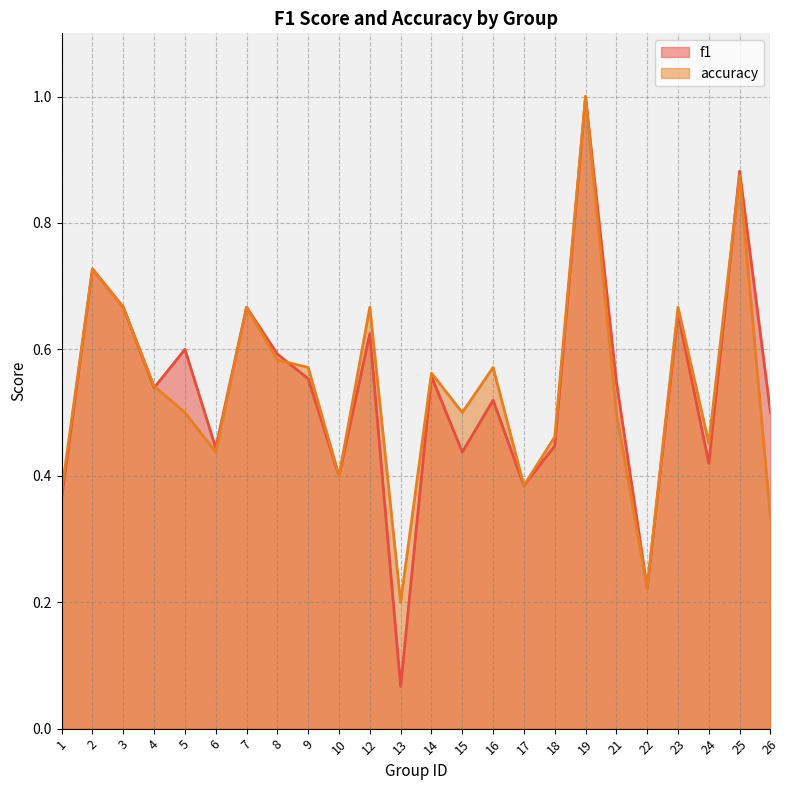

Is the value of accuracy at 4 greater than the value of f1 at 24?

Yes